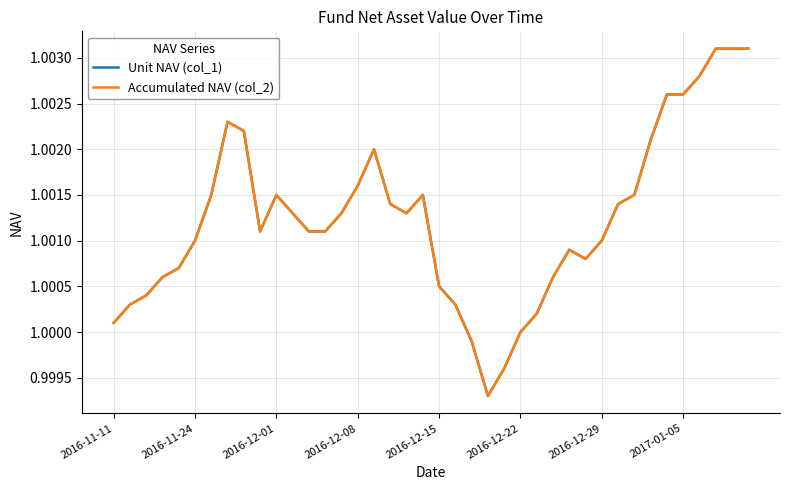

What is the sum of all Accumulated NAV (col_2) values?

40.0